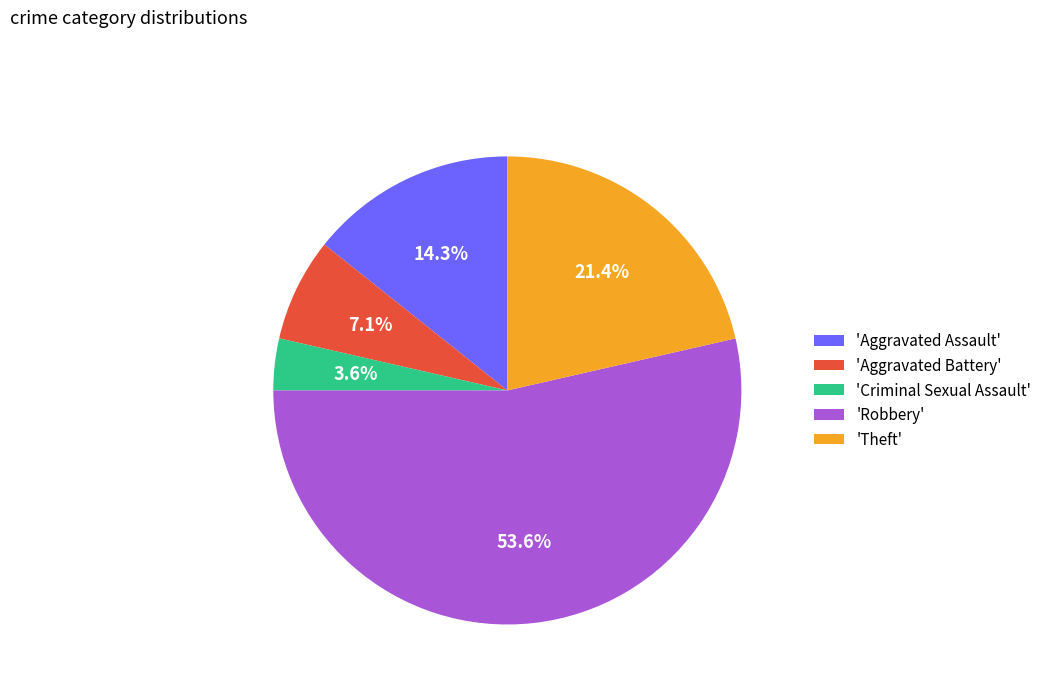

Rank the categories by value from highest to lowest.

'Robbery', 'Theft', 'Aggravated Assault', 'Aggravated Battery', 'Criminal Sexual Assault'